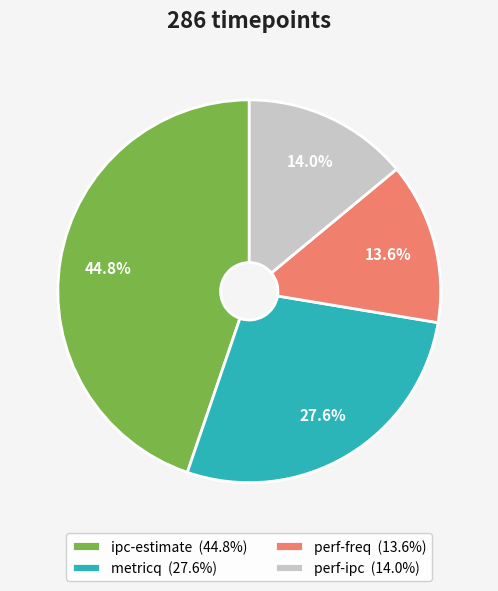

To the nearest percent, what is the average slice percentage?

25%